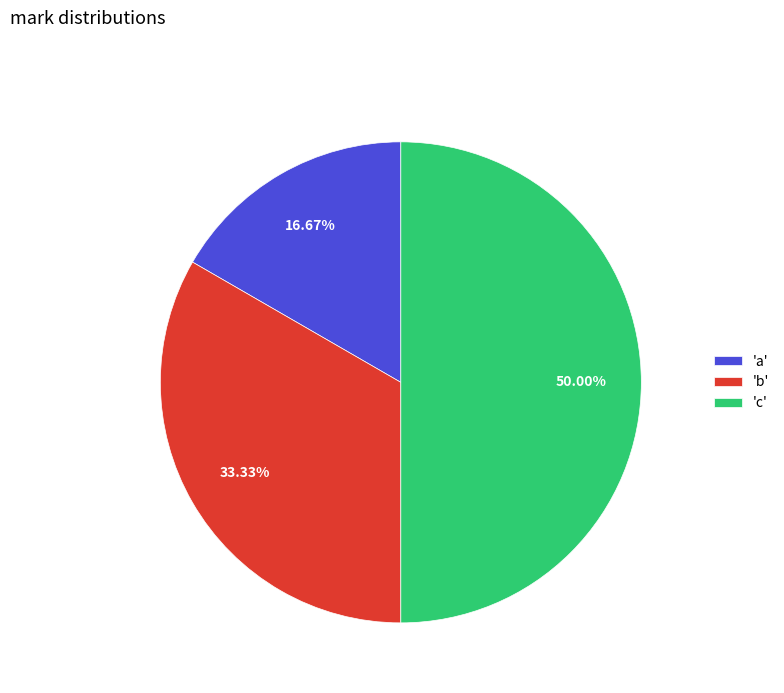

To the nearest percent, what is the difference between the largest and smallest slice percentages?

33%